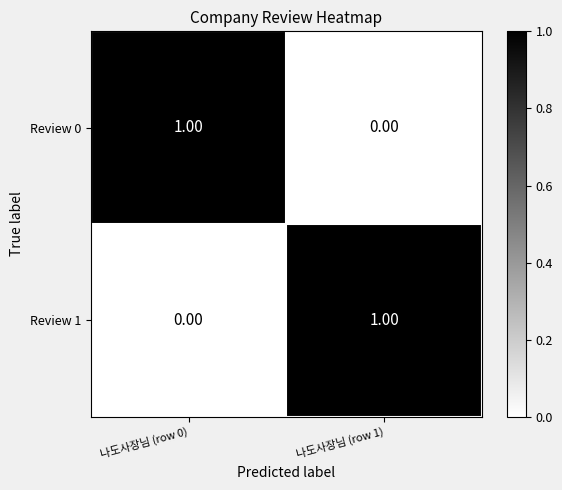

Rank the series at 나도사장님 (row 0) from highest to lowest value.

Review 0, Review 1